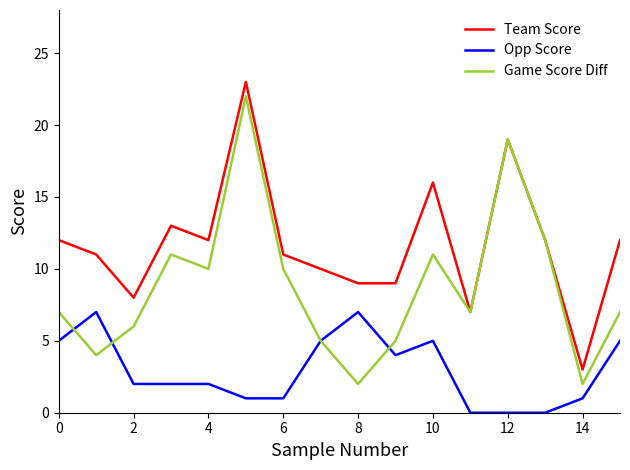

How many distinct data groups are displayed?

3